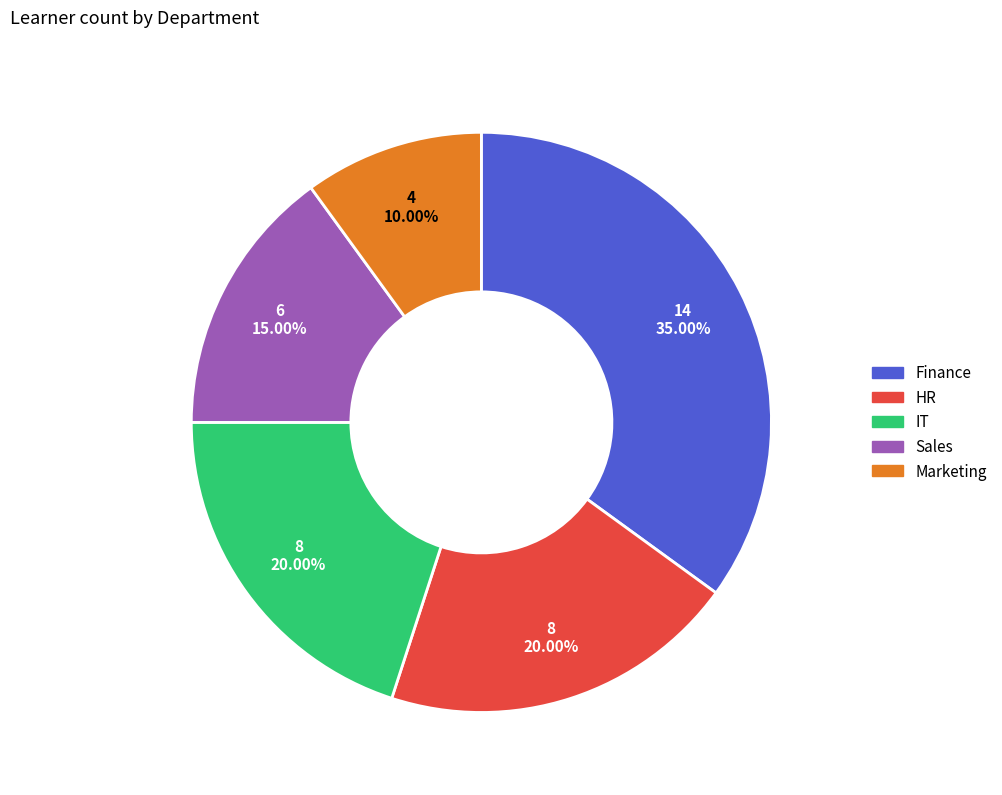

Which slice is the smallest?

Marketing